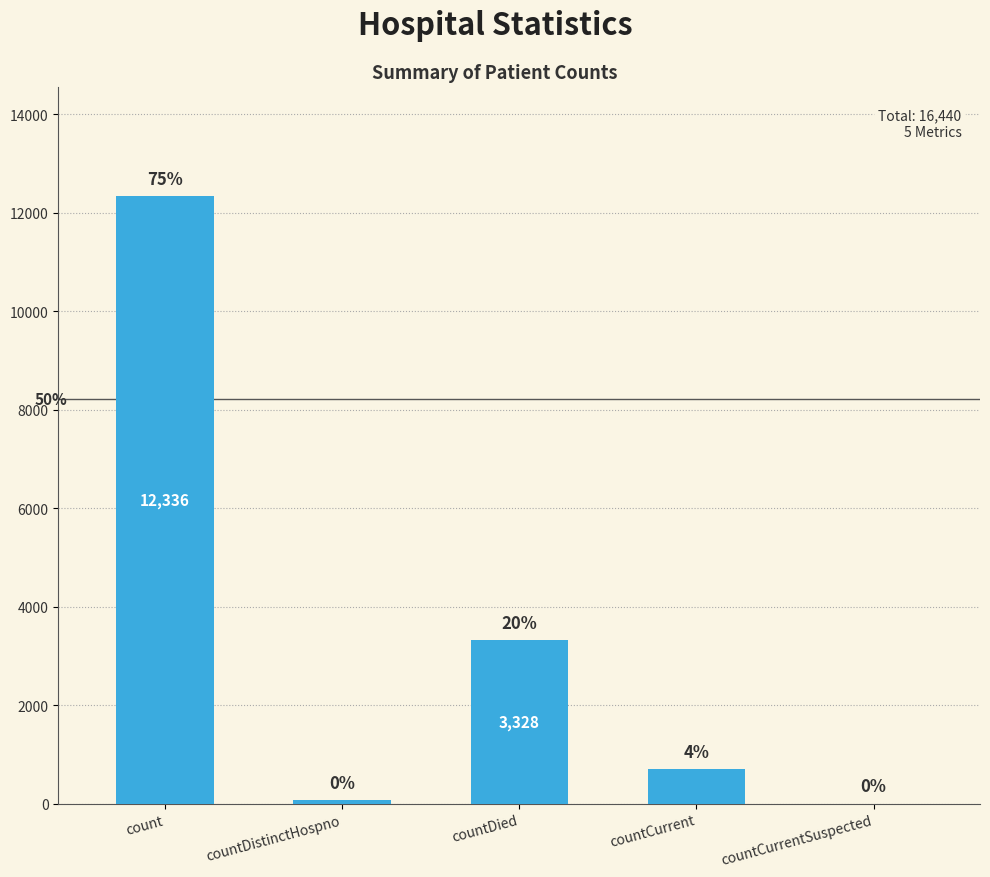

The chart shows a value of 698 at countCurrent. True or false?

True